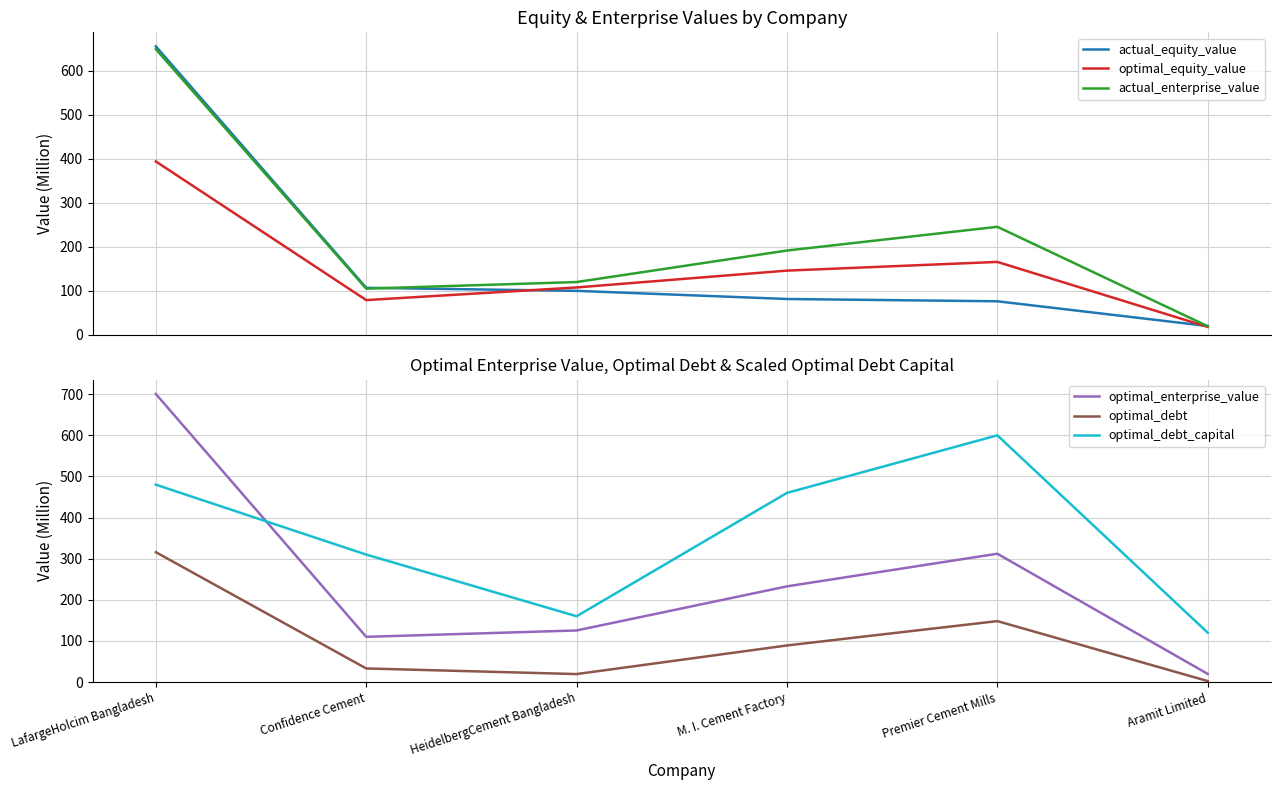

Is it true that optimal_enterprise_value equals 184.9 at Confidence Cement?

False